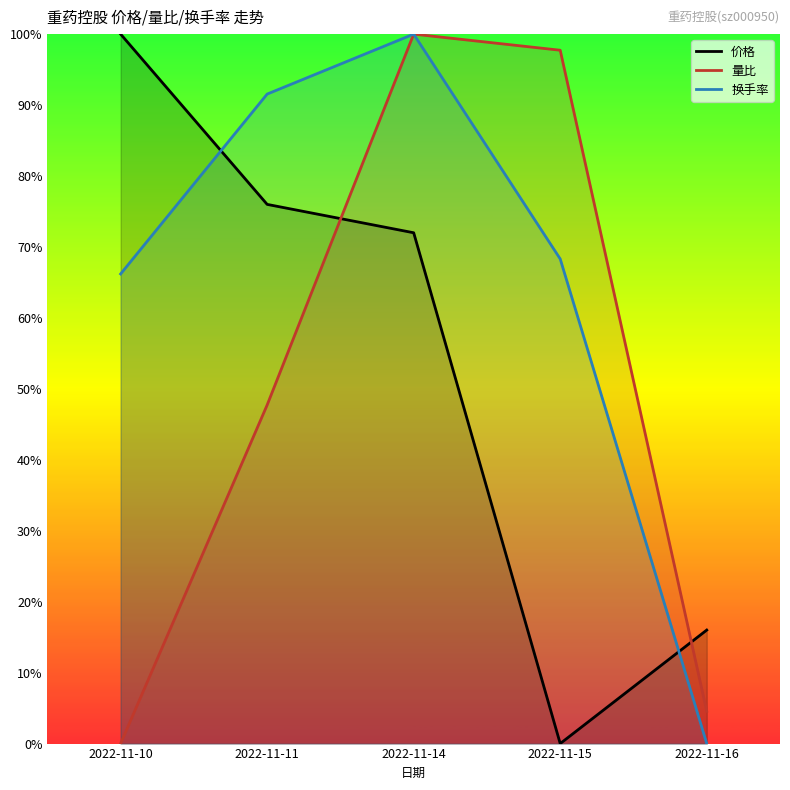

Which series has the largest total across all categories?

换手率